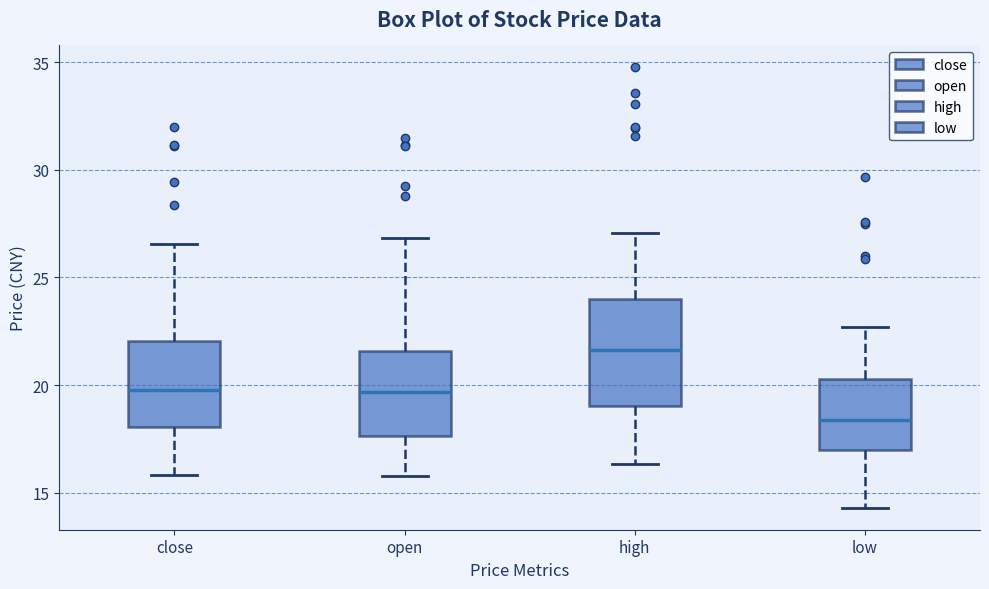

Where does the median line of the box for high sit on the y-axis? The values are not printed on the chart, so give them approximately, as read against the axis.

21.5